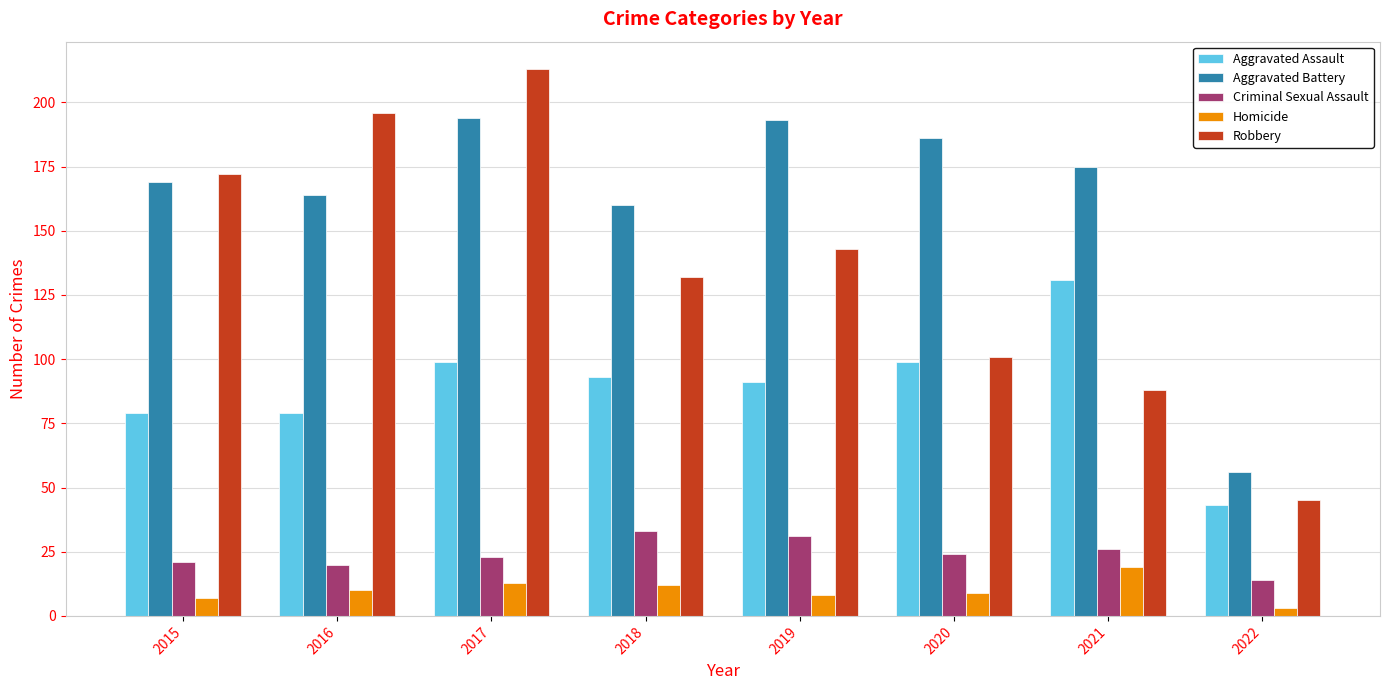

What is the maximum value shown in the chart?

213